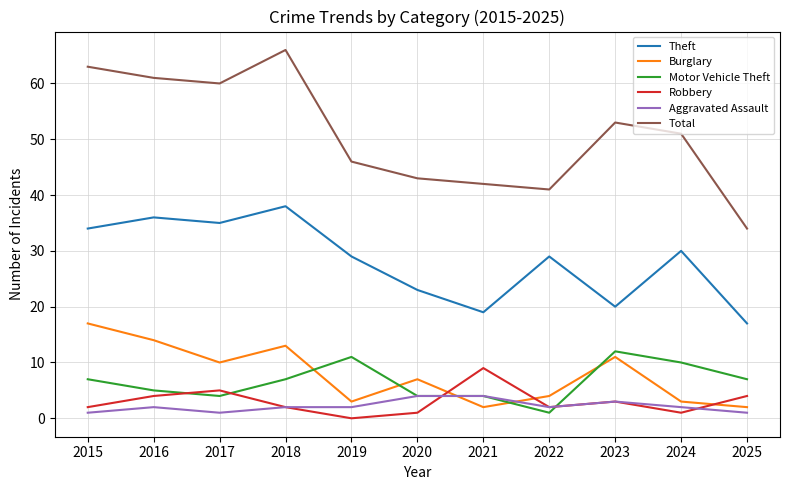

The Theft series shows 38 at 2018. True or false?

True